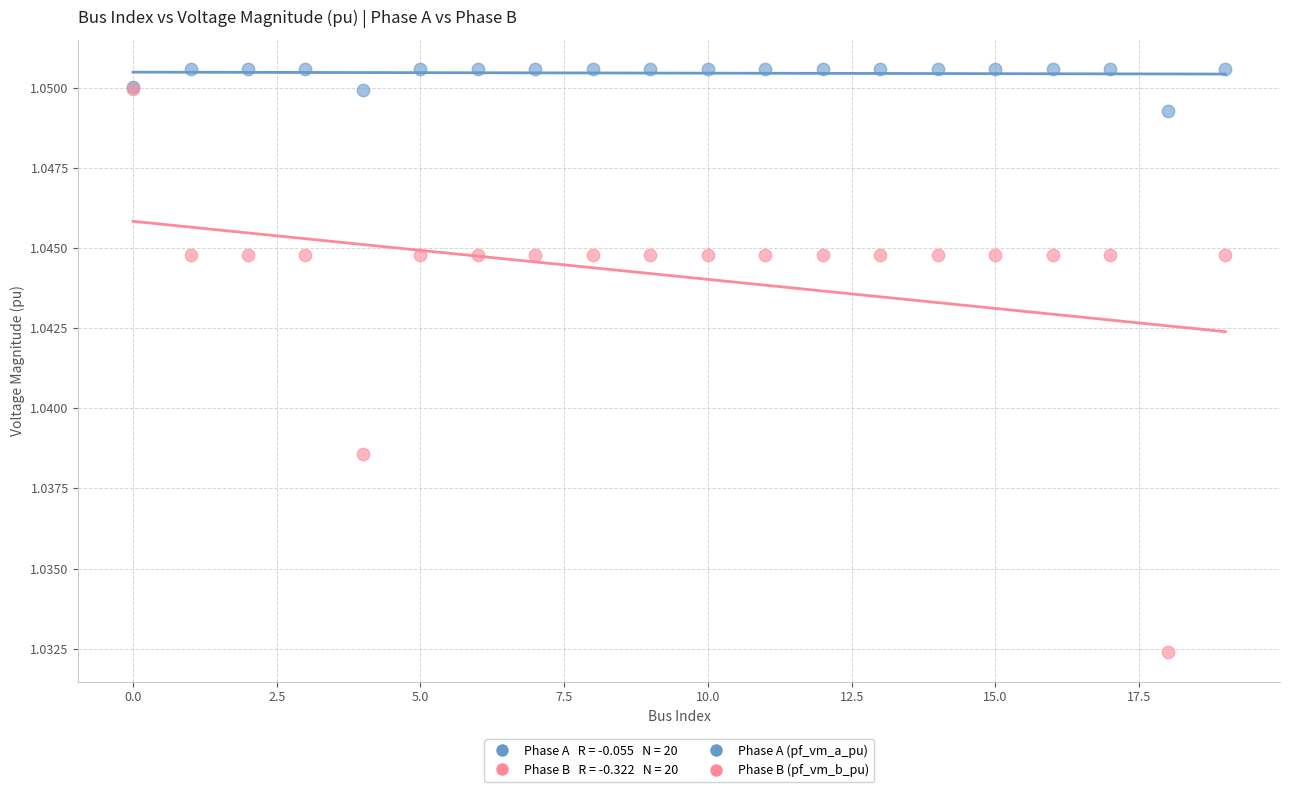

Which series reaches the maximum Y coordinate?

Phase A (pf_vm_a_pu)